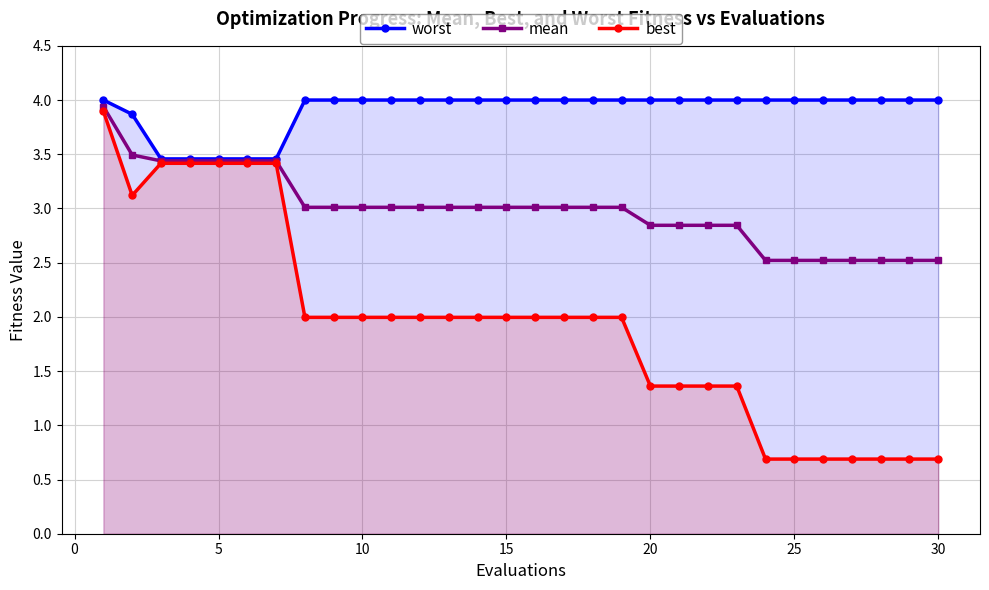

How many lines are shown in the chart?

3